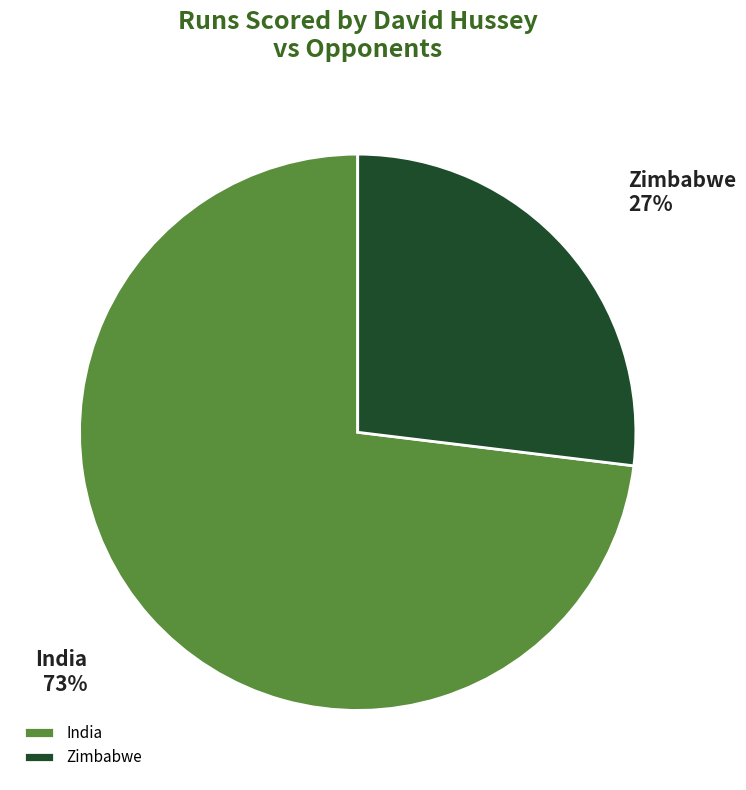

How many slices are in this pie chart?

2